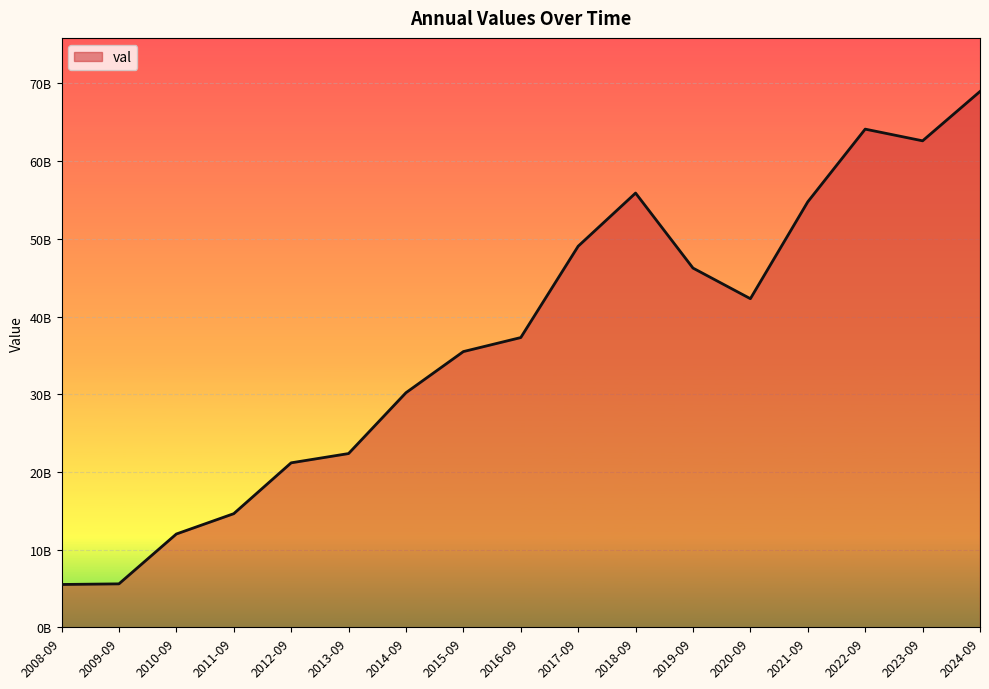

Is this an area chart (filled region under the line)?

Yes